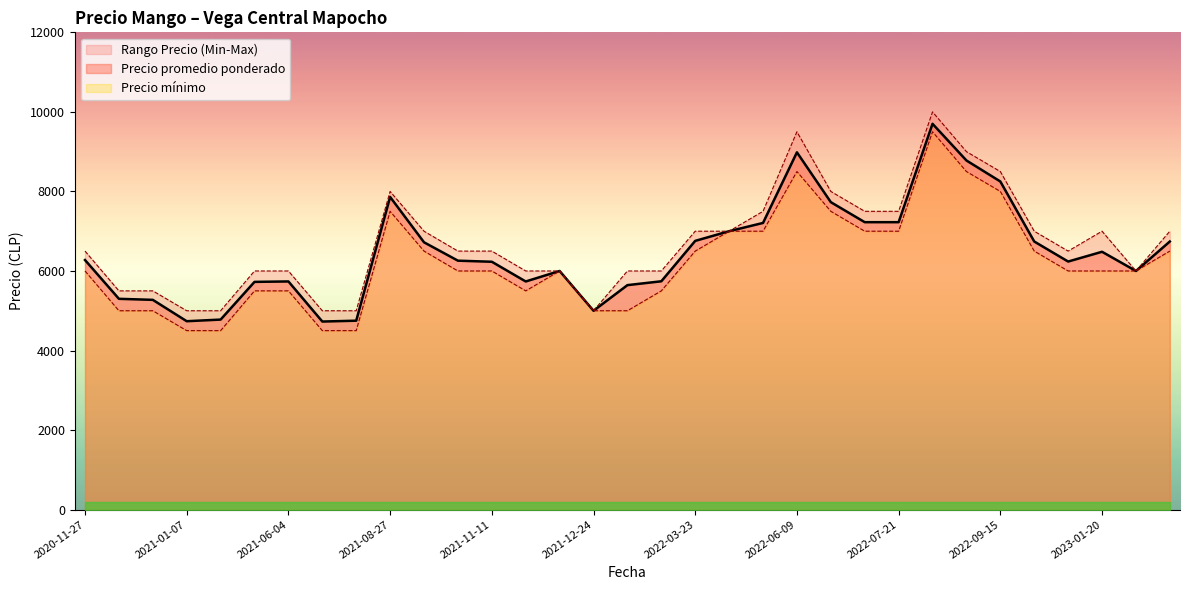

What is the difference between the maximum and minimum values in the Precio maximo series?

5000